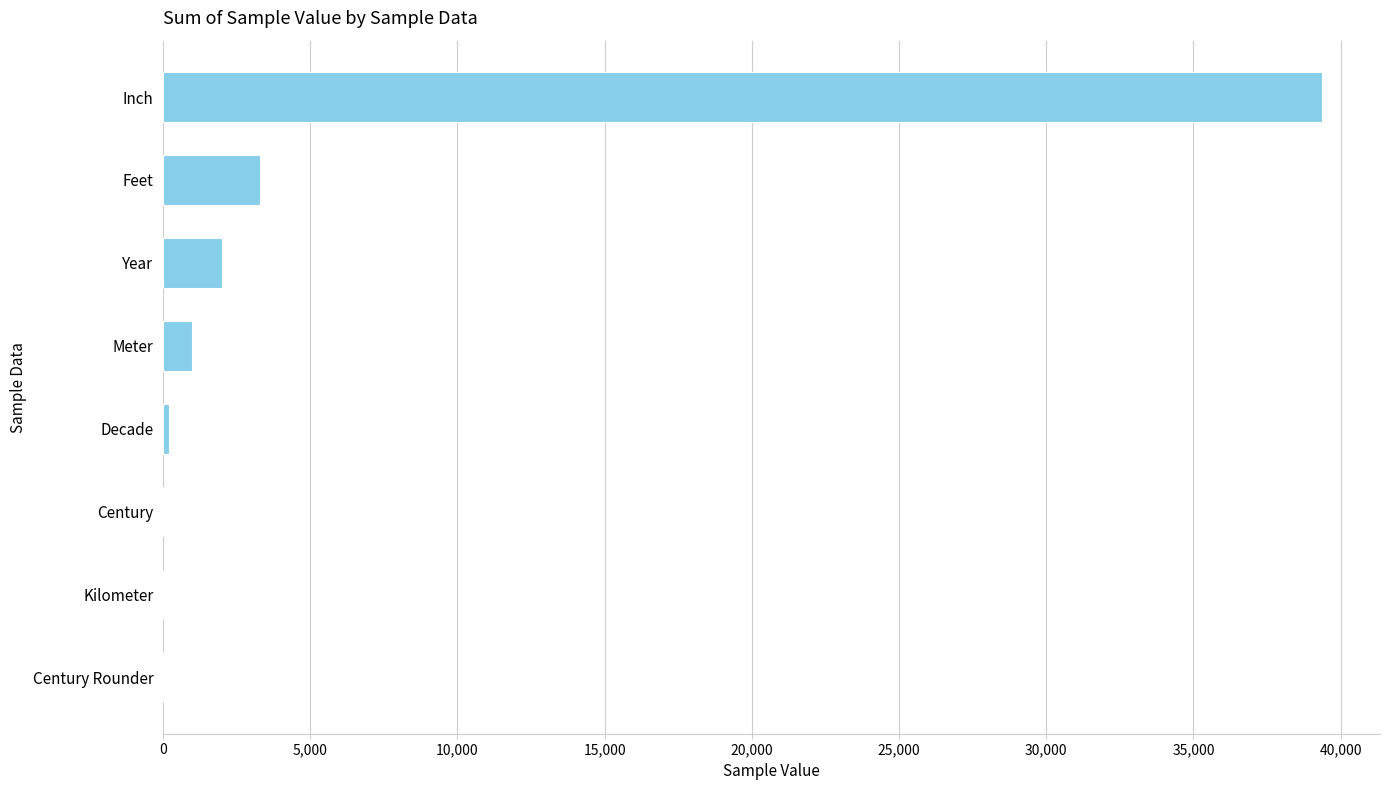

What is the sum of all values?

45895